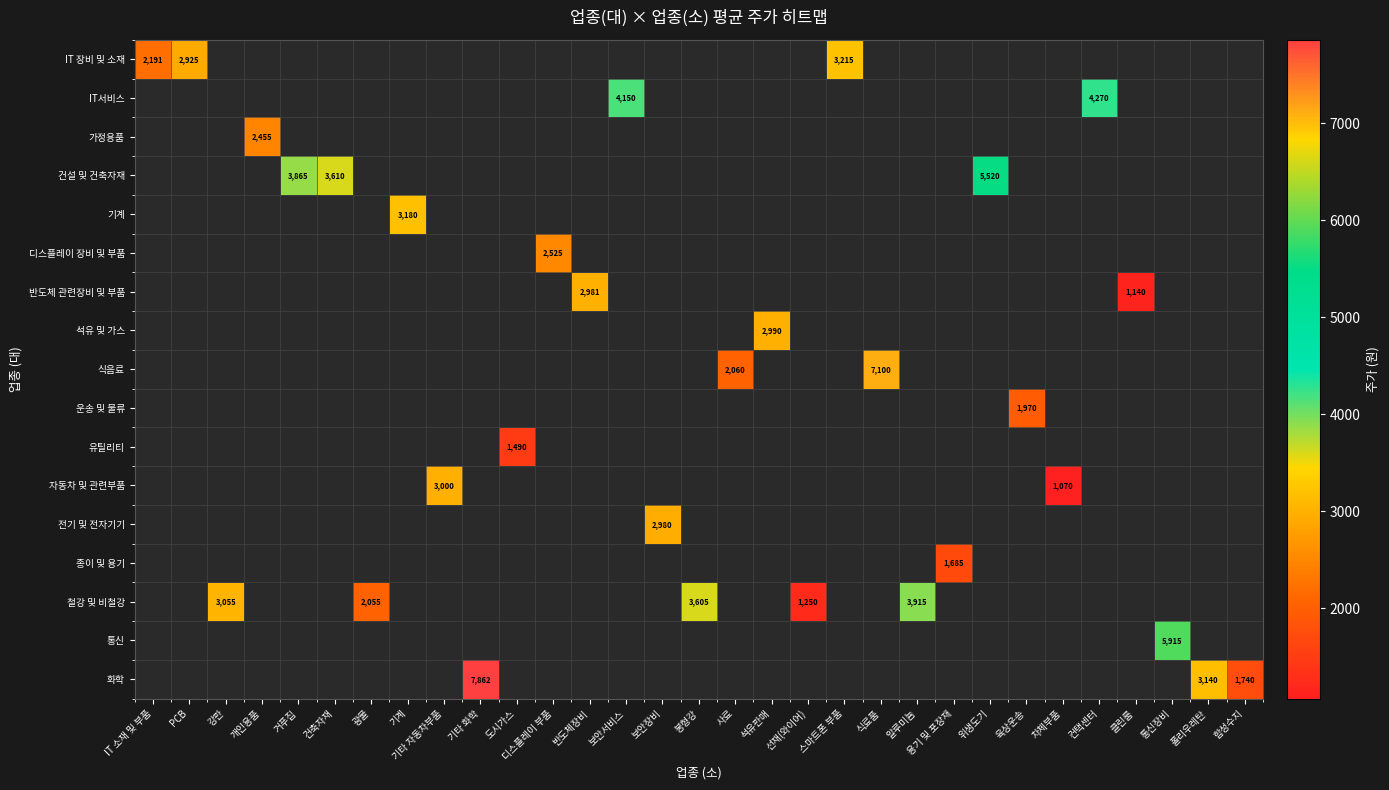

Which category has the lowest value across all series?

차체부품